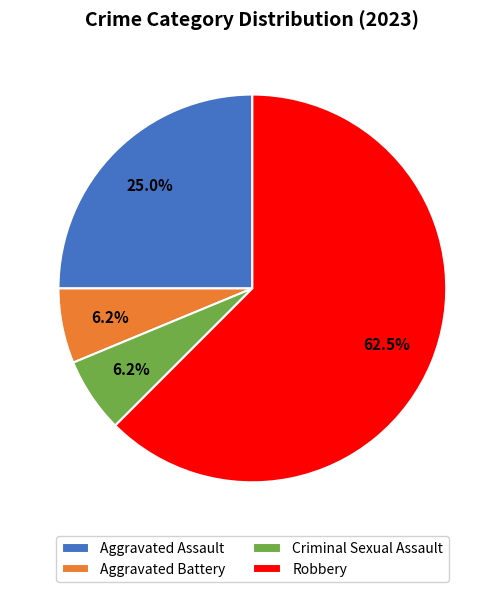

Which has a higher value, Robbery or Aggravated Assault?

Robbery